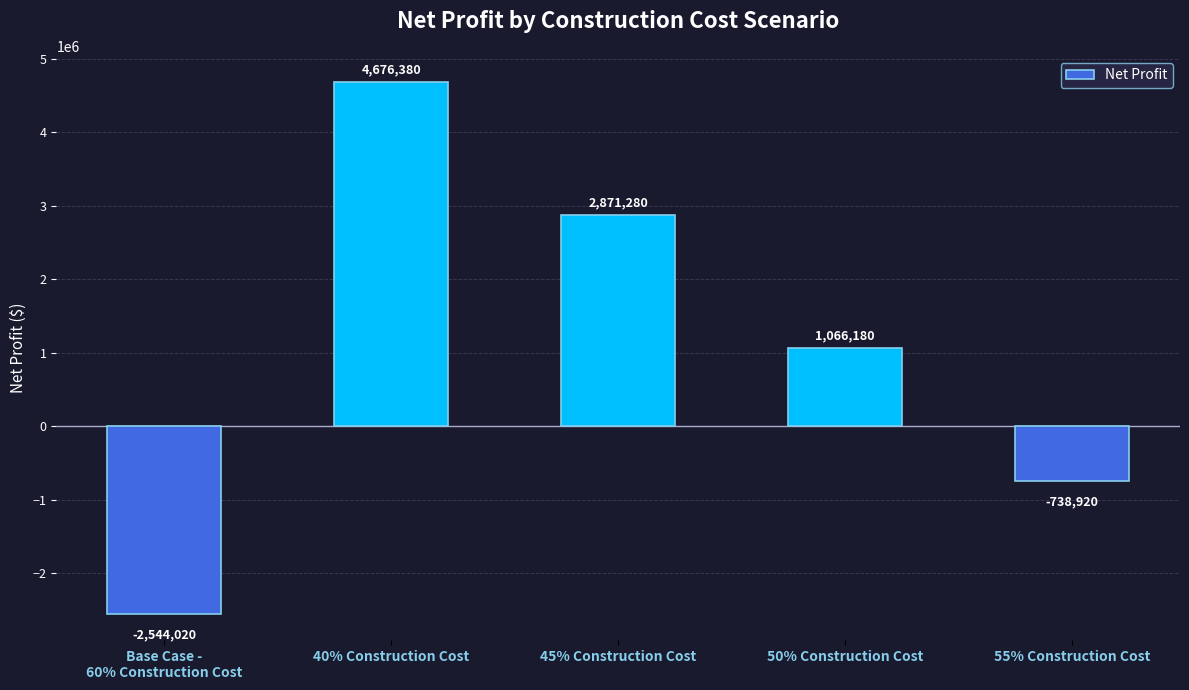

How many values are below zero?

2